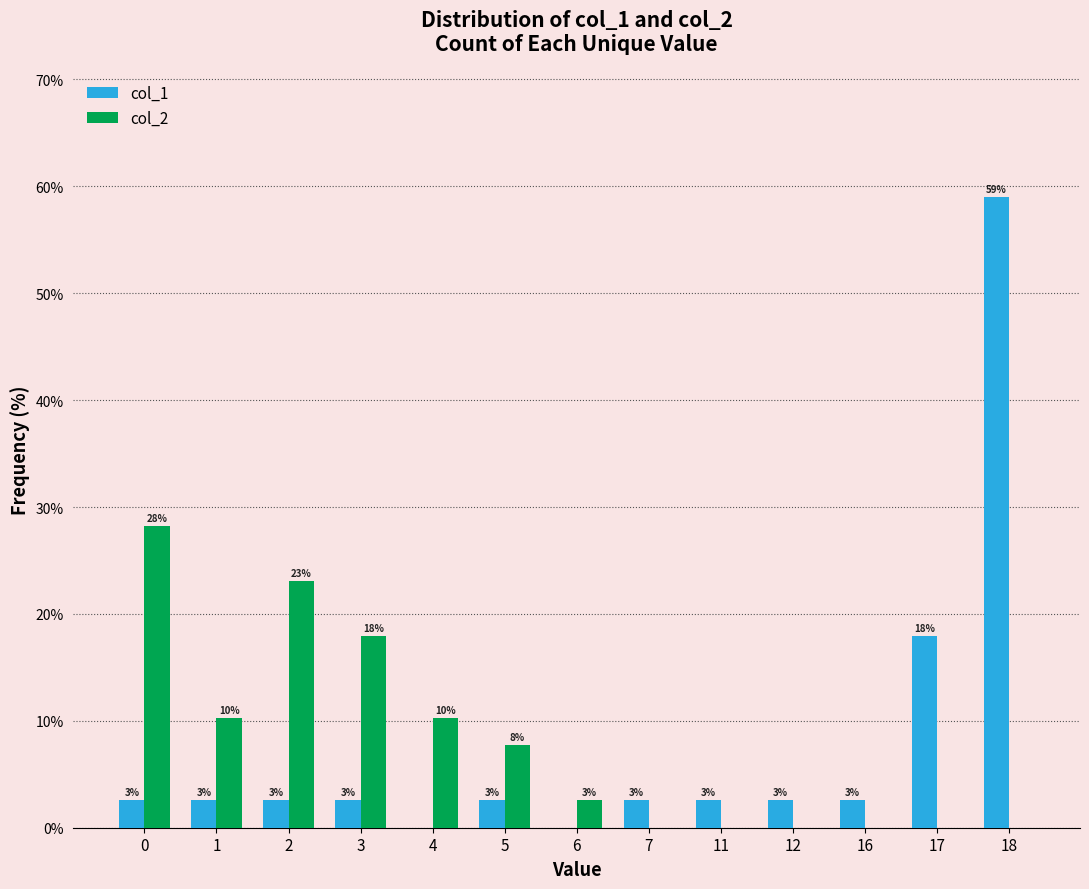

Which series changed the most between 0 and 5?

col_2